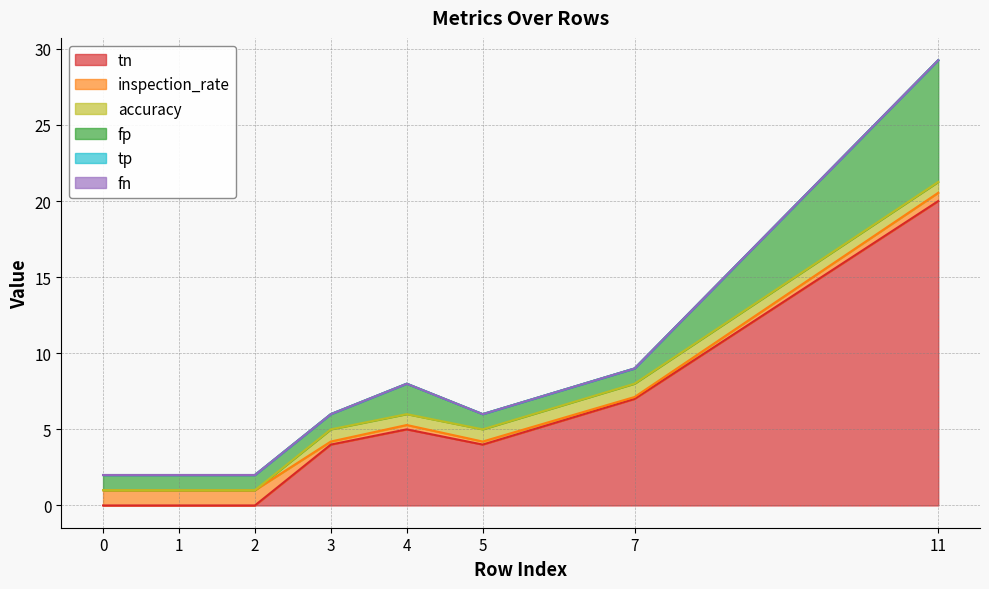

What is the value of the tn point at the 4th from the left?

4.0